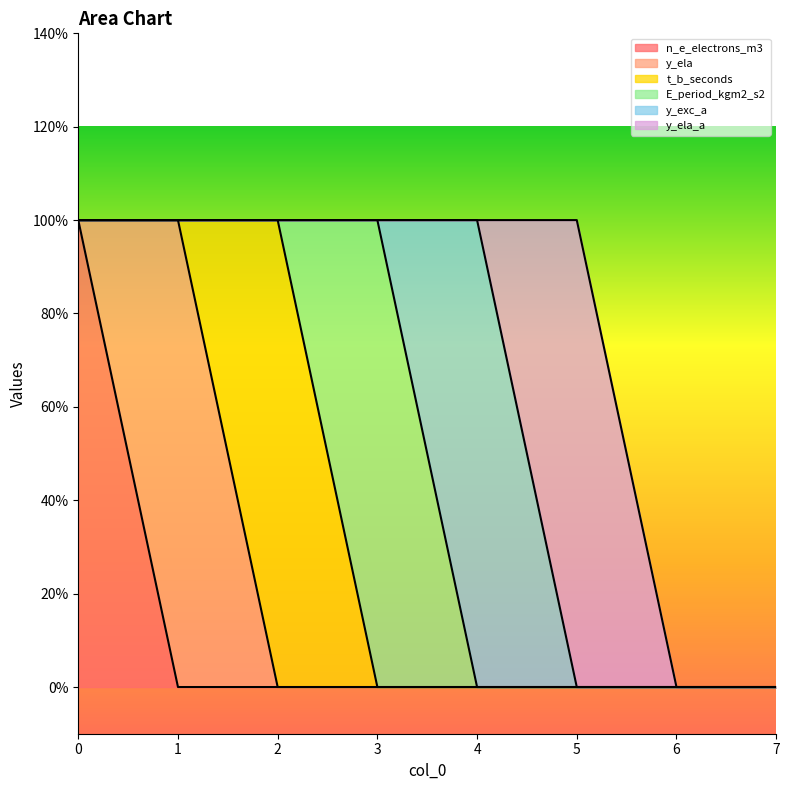

Between 6 and 2, which is larger?

6